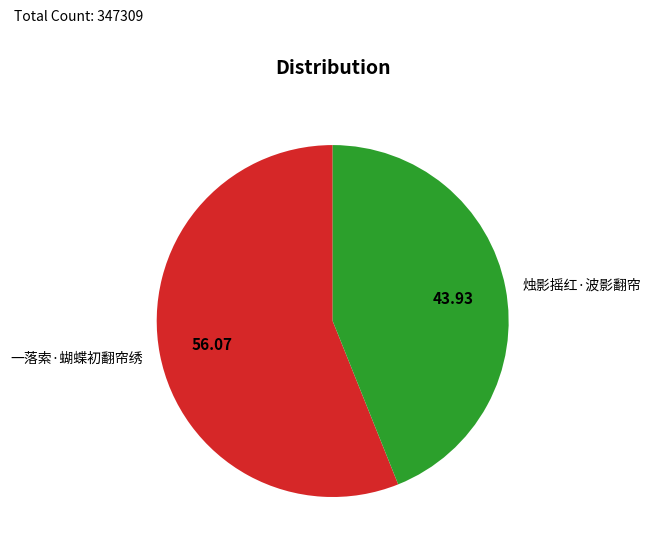

Which has a higher value, 烛影摇红·波影翻帘 or 一落索·蝴蝶初翻帘绣?

一落索·蝴蝶初翻帘绣